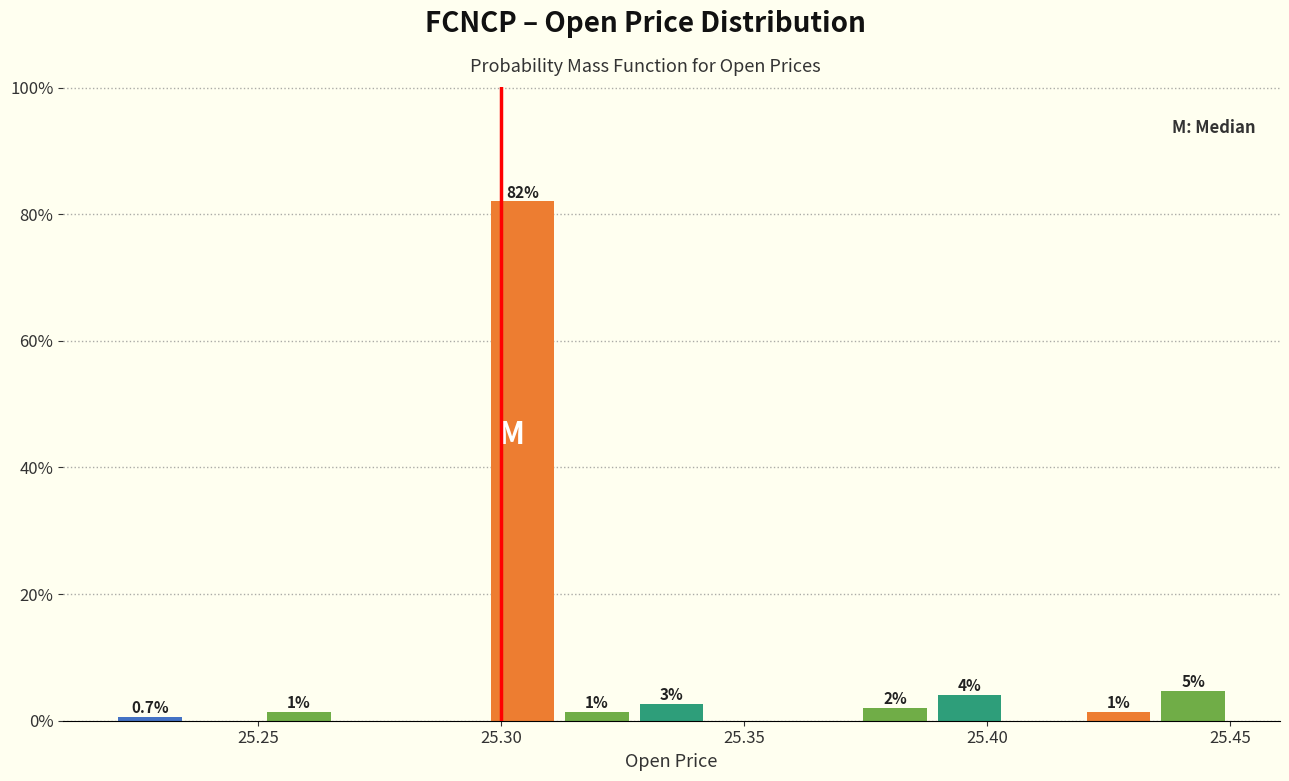

Read against the x-axis, roughly where is the centre of the tallest bar?

25.305